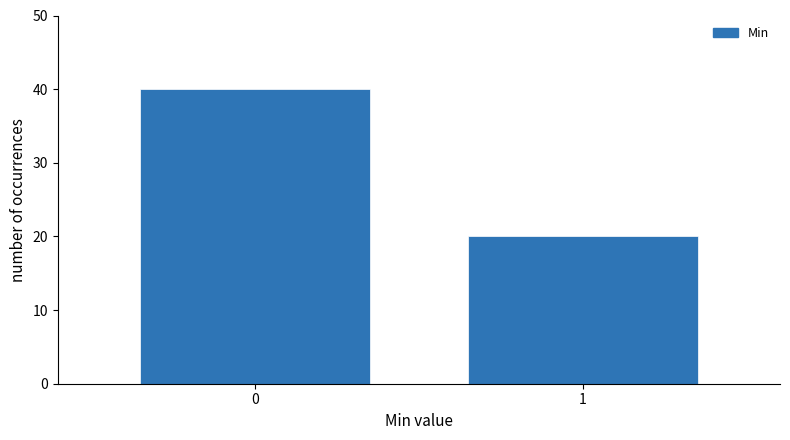

Reading left to right, extract all data points from this chart.

0=40	1=20